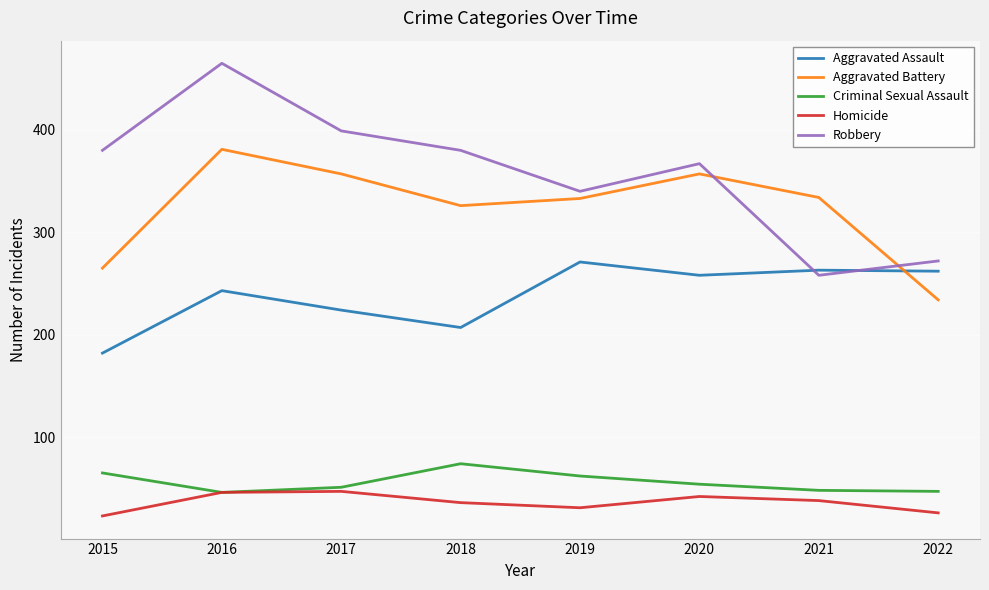

How many distinct data groups are displayed?

5